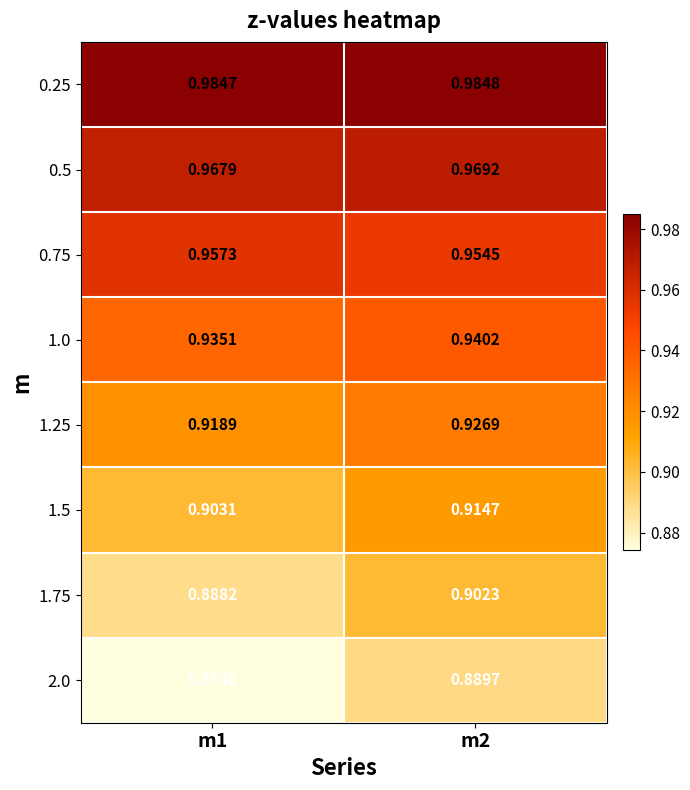

Rank the series by their maximum value, from lowest to highest.

2.0, 1.75, 1.5, 1.25, 1.0, 0.75, 0.5, 0.25